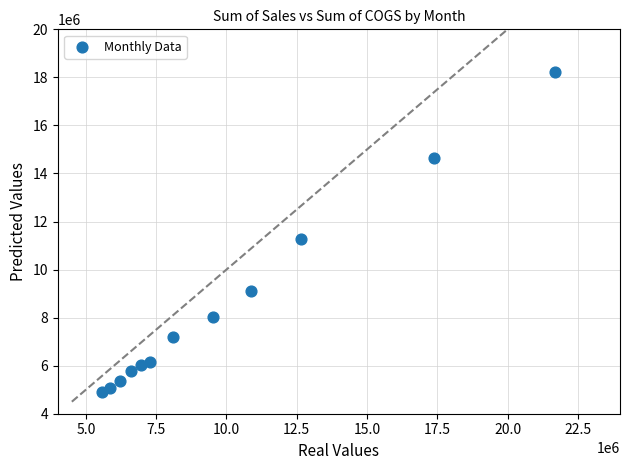

What Y value in the scatter plot is closest to 11574321?

11281315.0